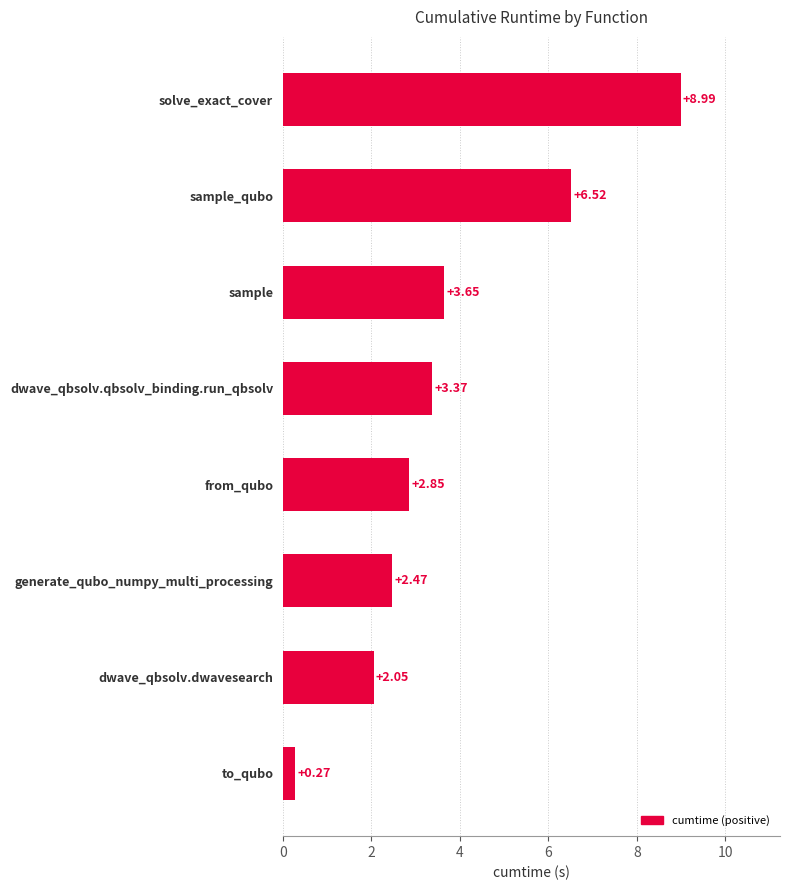

List the labels in order of value, smallest first.

to_qubo, dwave_qbsolv.dwavesearch, generate_qubo_numpy_multi_processing, from_qubo, dwave_qbsolv.qbsolv_binding.run_qbsolv, sample, sample_qubo, solve_exact_cover